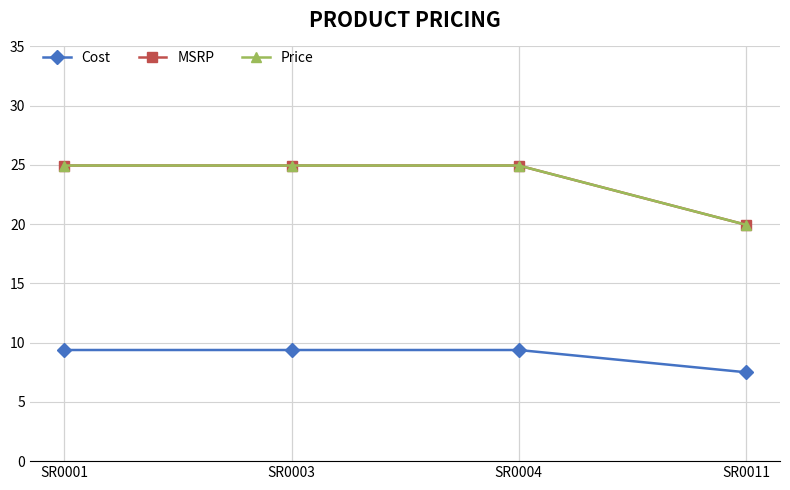

At how many categories does at least one series exceed 24?

3